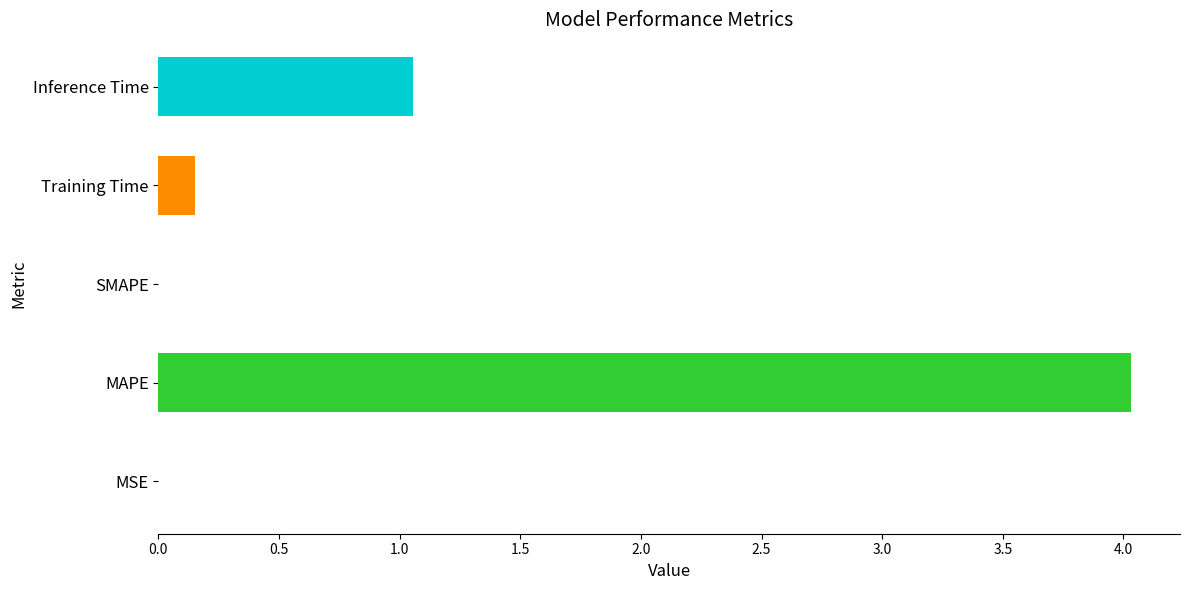

Between Inference Time and SMAPE, which is larger?

Inference Time